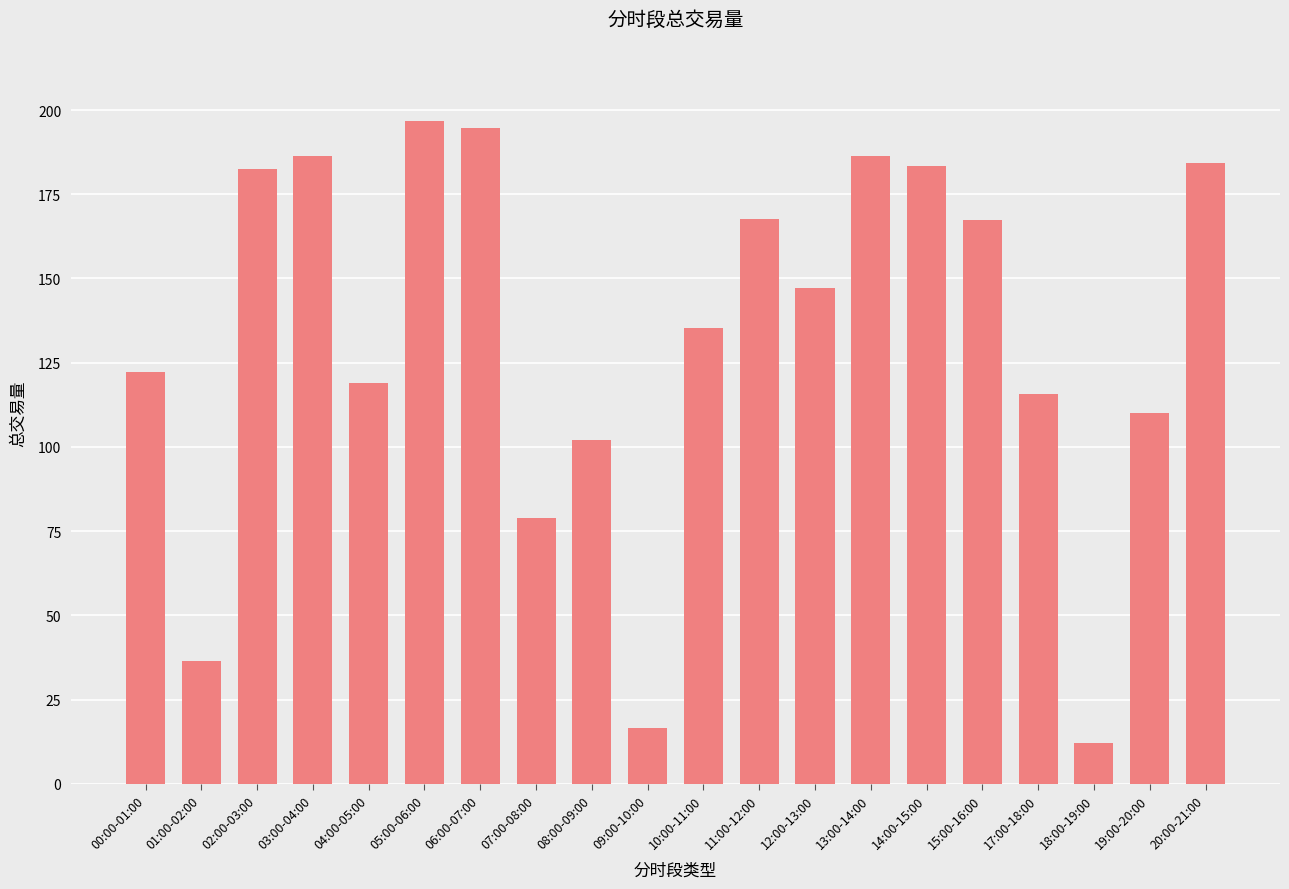

Does the chart contain stacked bars?

No